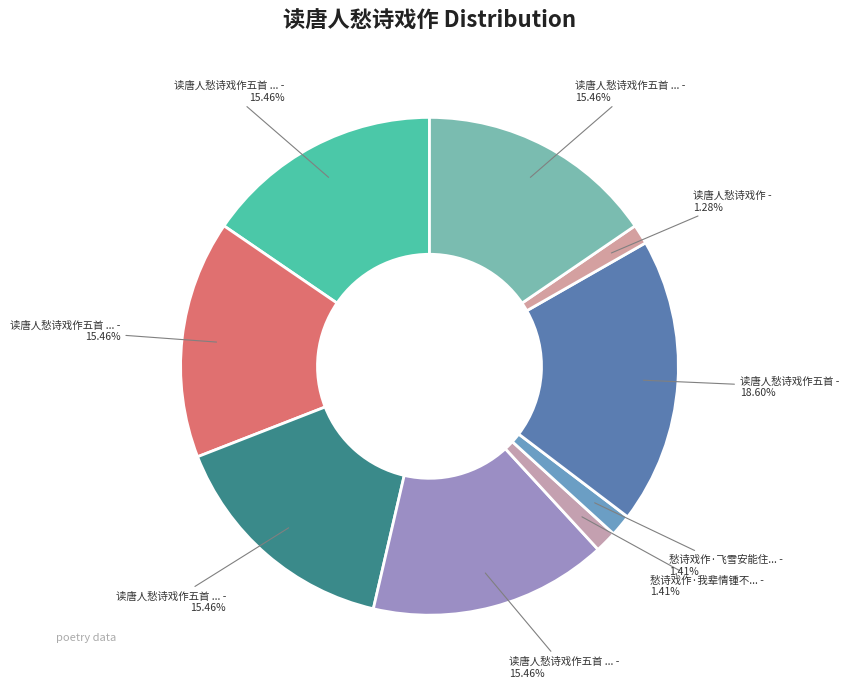

Count the number of slices in the pie.

9